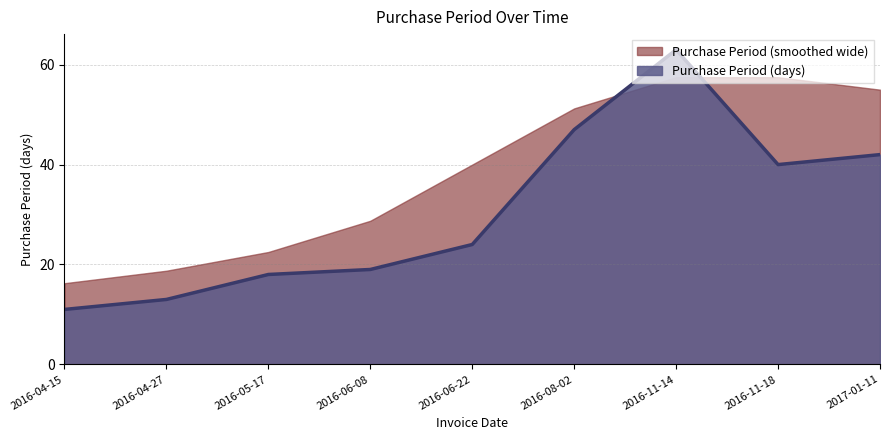

What position from the left is 2016-11-18?

8